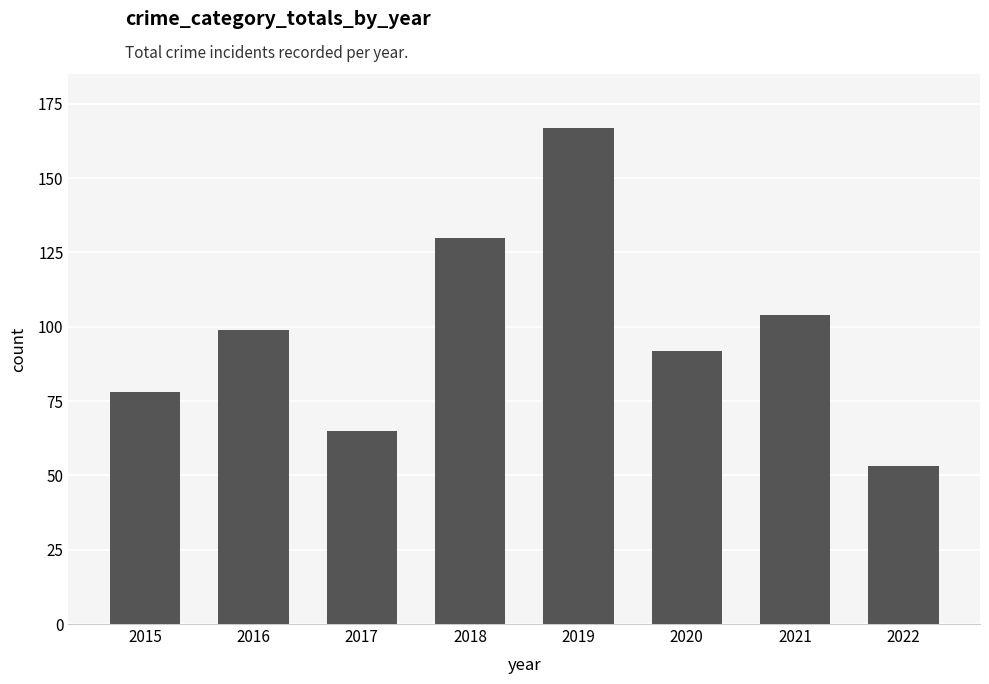

Which has a higher value, 2019 or 2018?

2019